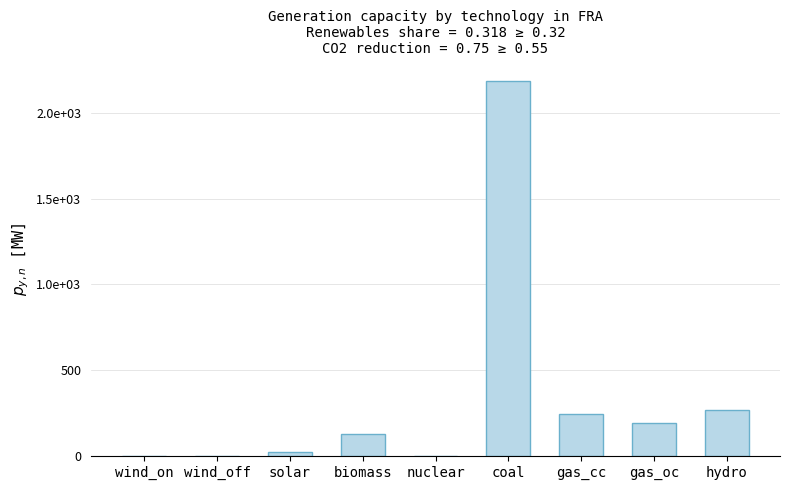

What is the change in value from nuclear to gas_cc?

+244.7